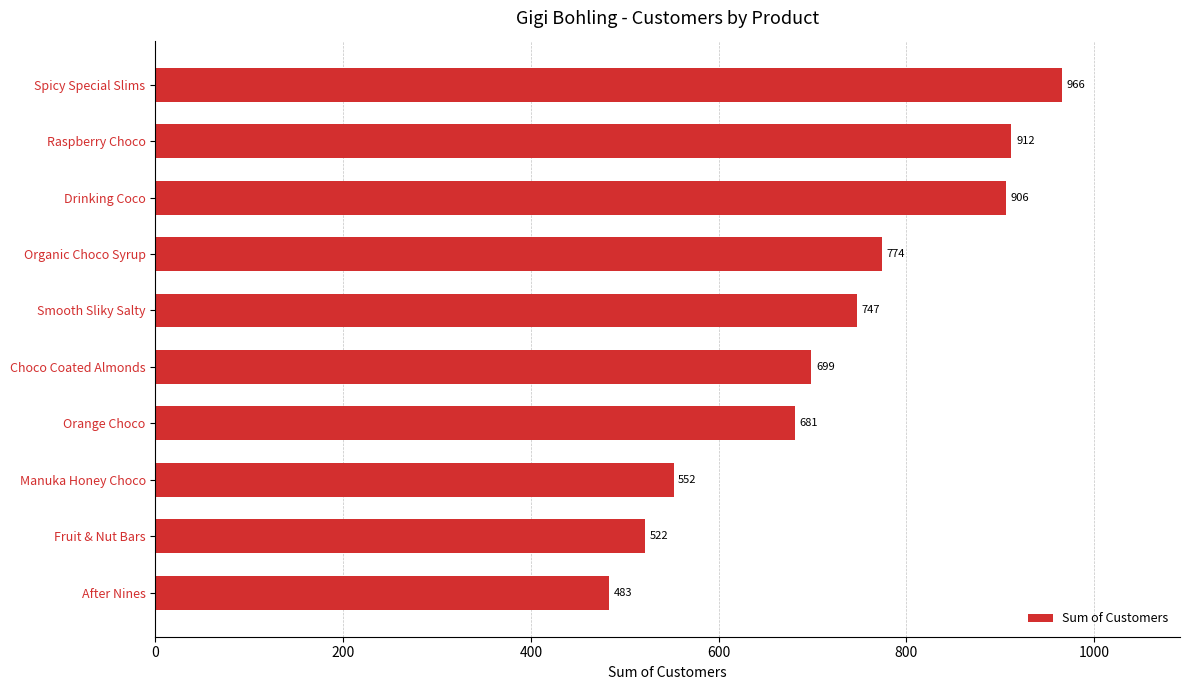

The chart shows a value of 1596 at Drinking Coco. True or false?

False